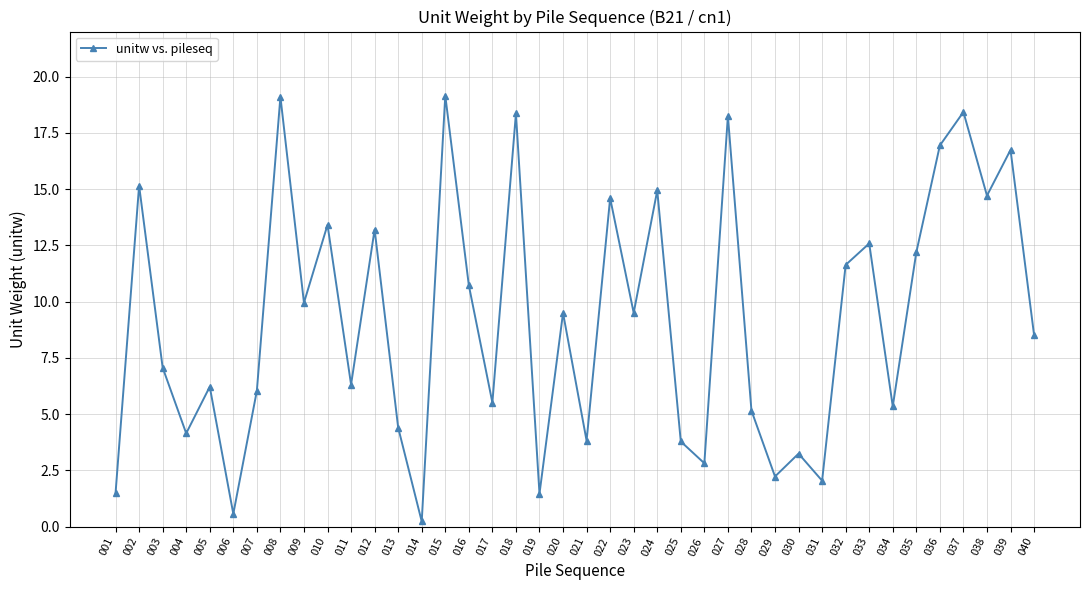

How many points are higher than both their immediate neighbors (excluding endpoints)?

15